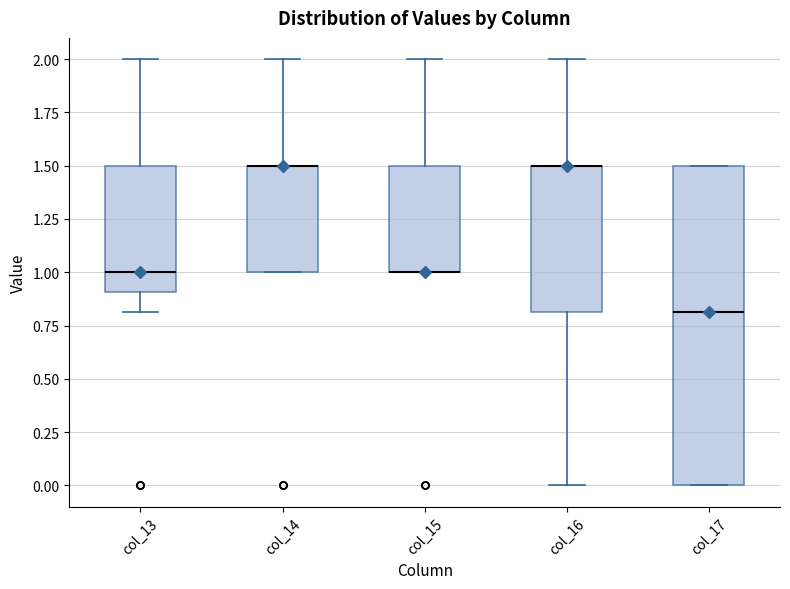

Which box is the tallest, from its lower edge to its upper edge?

col_17